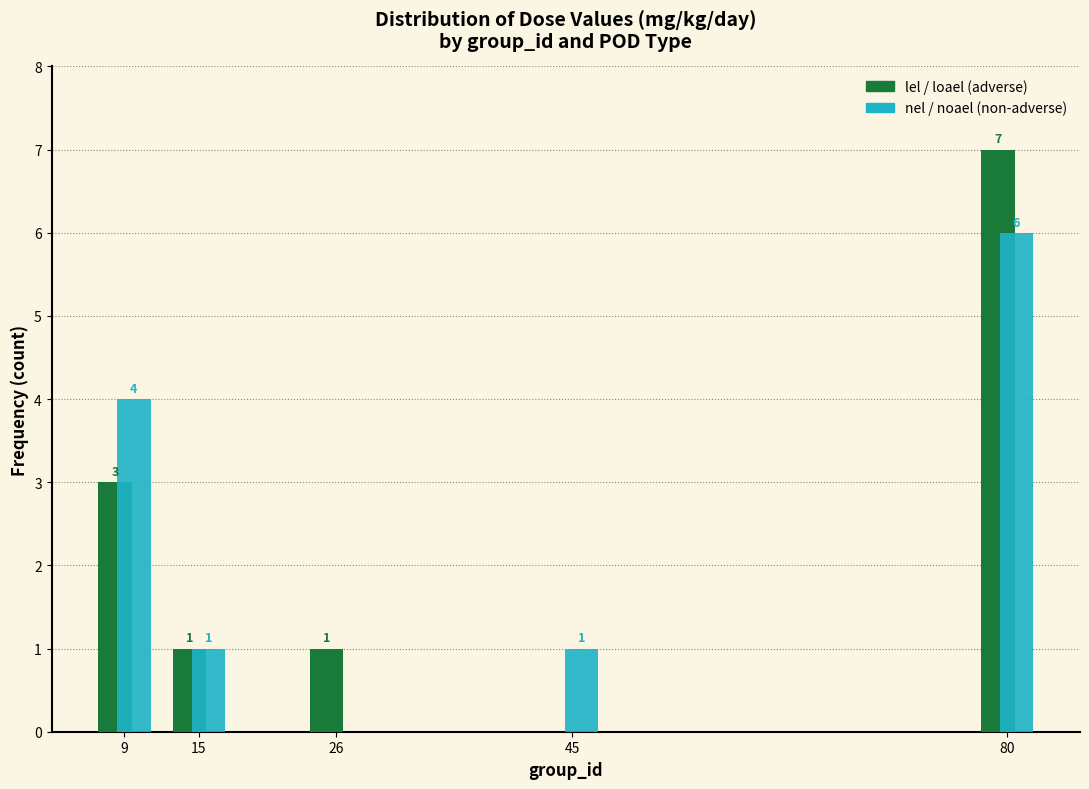

Reading right to left, list all the values displayed in this chart.

lel / loael (adverse): 80=7	45=0	26=1	15=1	9=3
nel / noael (non-adverse): 80=6	45=1	26=0	15=1	9=4